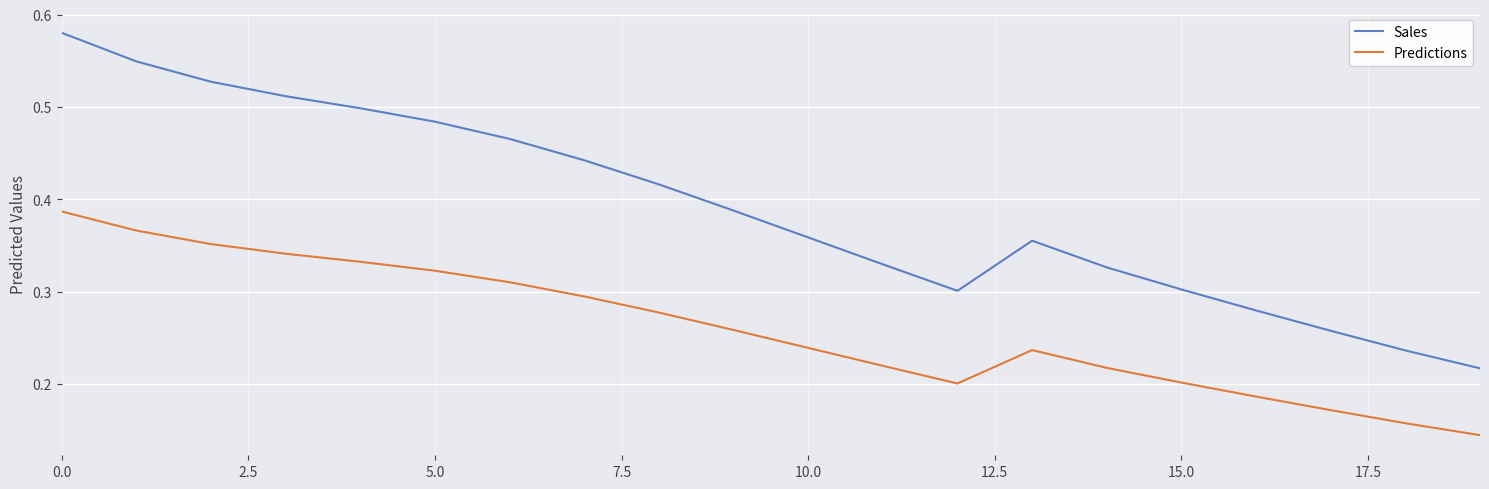

How many lines are shown in the chart?

2